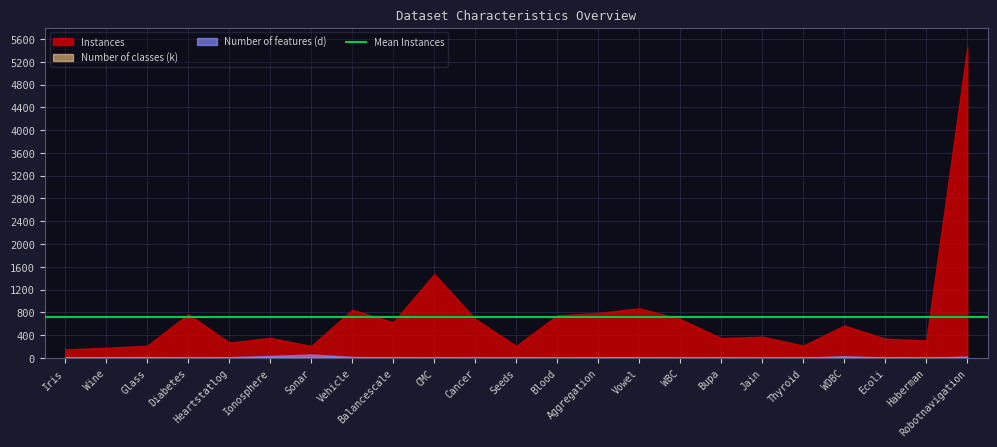

Does the chart display data point markers on the line(s)?

No